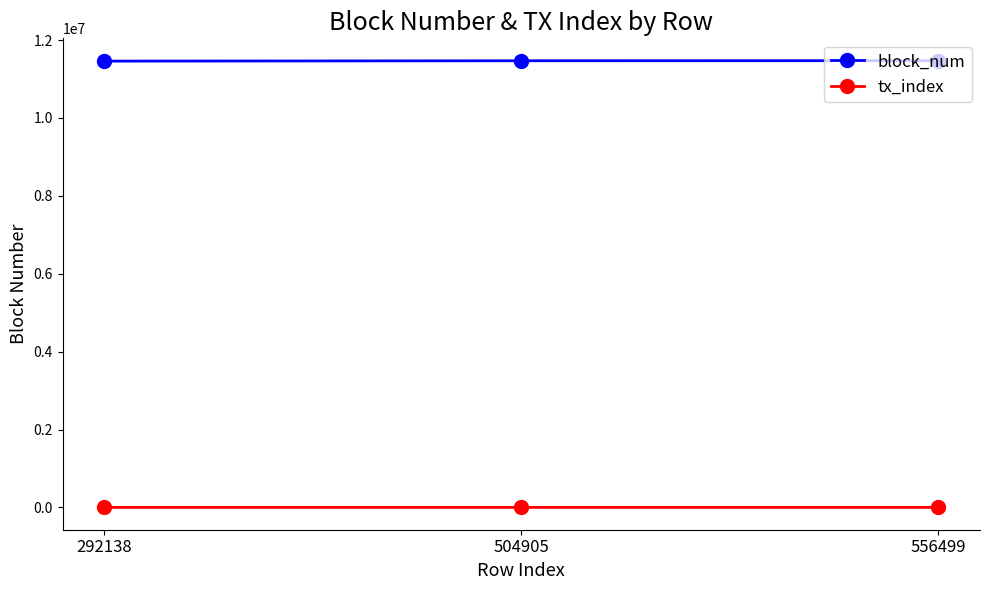

Rank the series by their maximum value, from lowest to highest.

tx_index, block_num